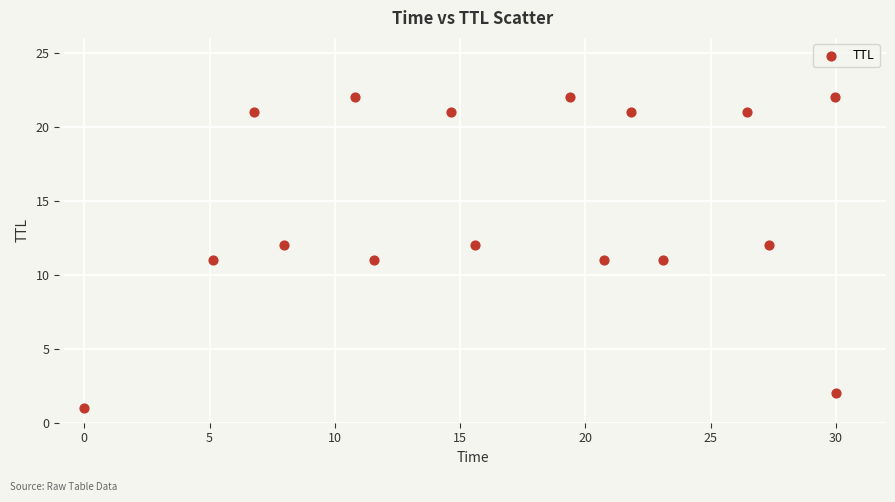

What is the range of Y values (max minus min)?

21